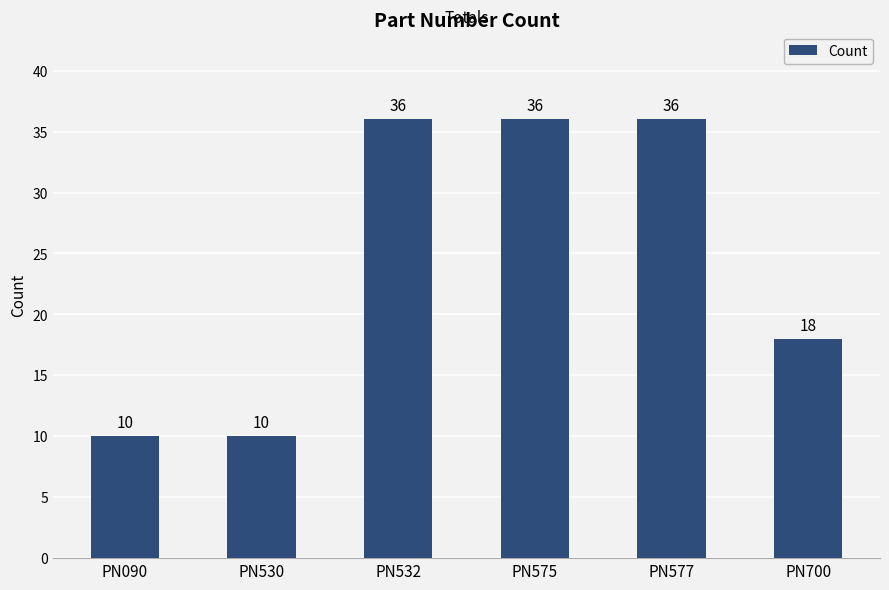

What is the minimum value shown in the chart?

10